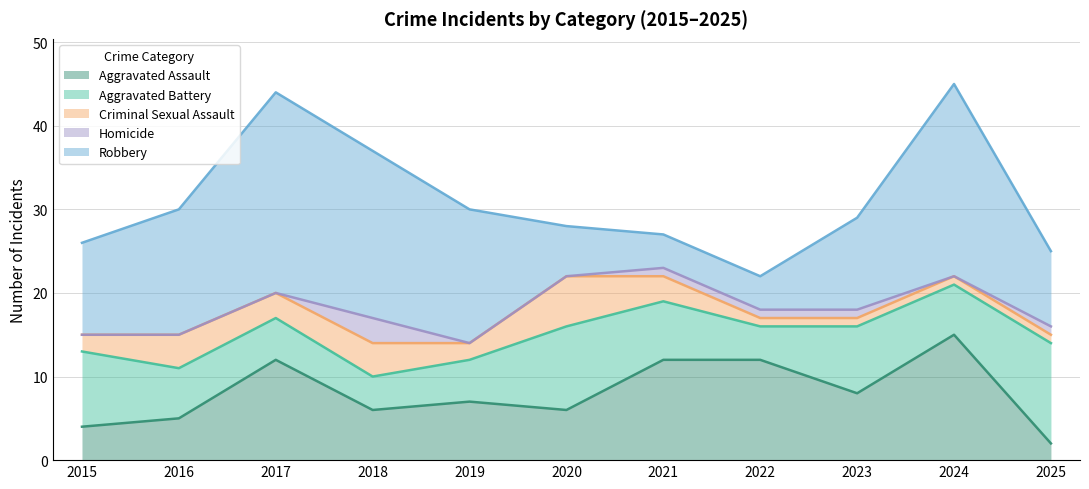

Between 2019 and 2022, which is larger?

2022